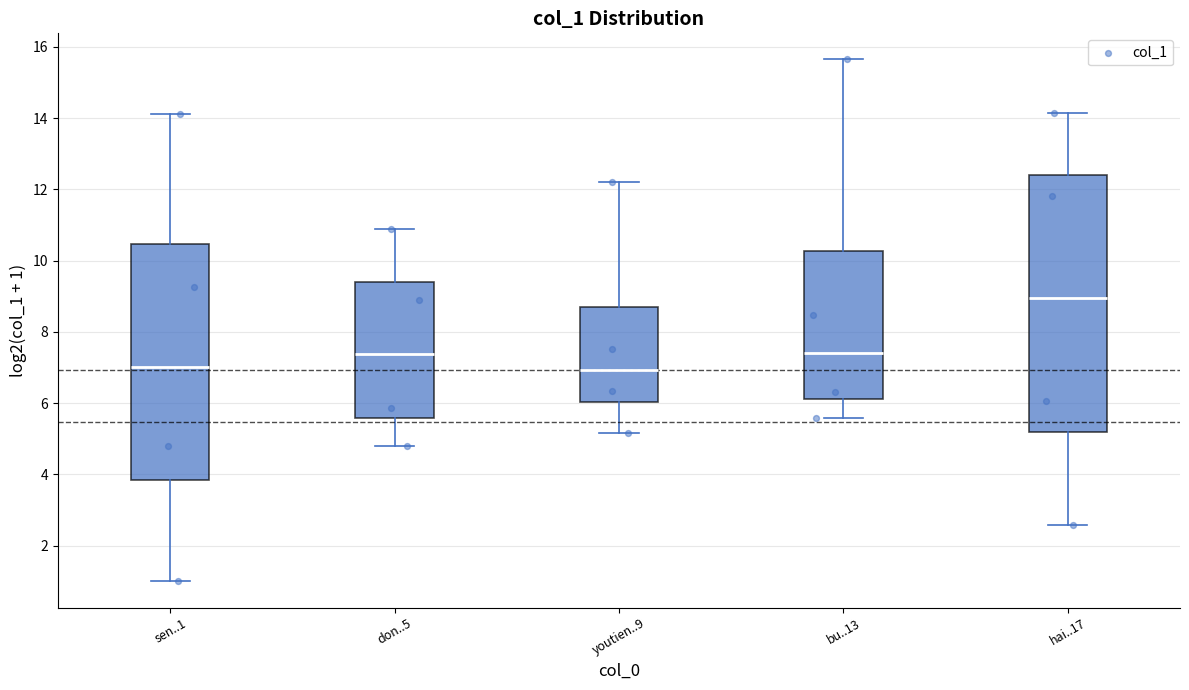

Reading left to right, read every box against the y-axis: the position of its median line, the range the box covers, and the ends of its whiskers. The values are not printed on the chart, so give them approximately, as read against the axis.

sen..1: median 7.0, box 3.8 to 10.4, whiskers 1.0 to 14.2
don..5: median 7.4, box 5.6 to 9.4, whiskers 4.8 to 10.8
youtien..9: median 7.0, box 6.0 to 8.6, whiskers 5.2 to 12.2
bu..13: median 7.4, box 6.2 to 10.2, whiskers 5.6 to 15.6
hai..17: median 9.0, box 5.2 to 12.4, whiskers 2.6 to 14.2